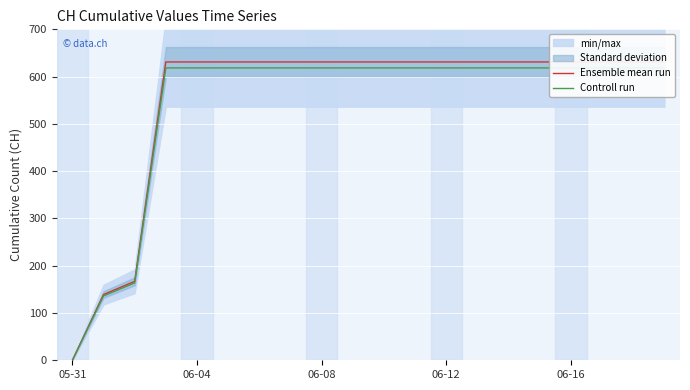

Which series has the widest spread of values?

Ensemble mean run